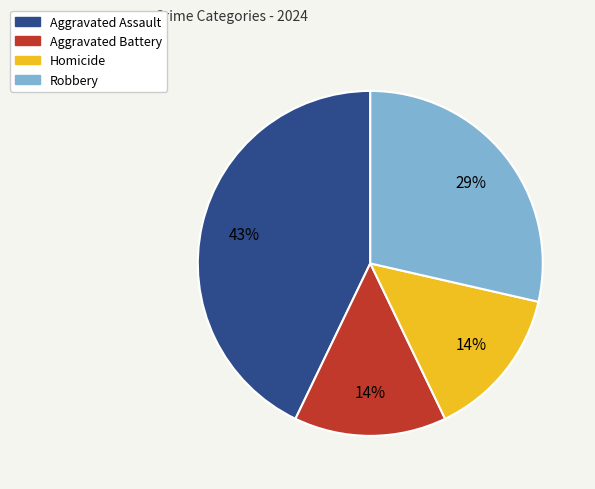

Is there a majority slice in this chart?

No